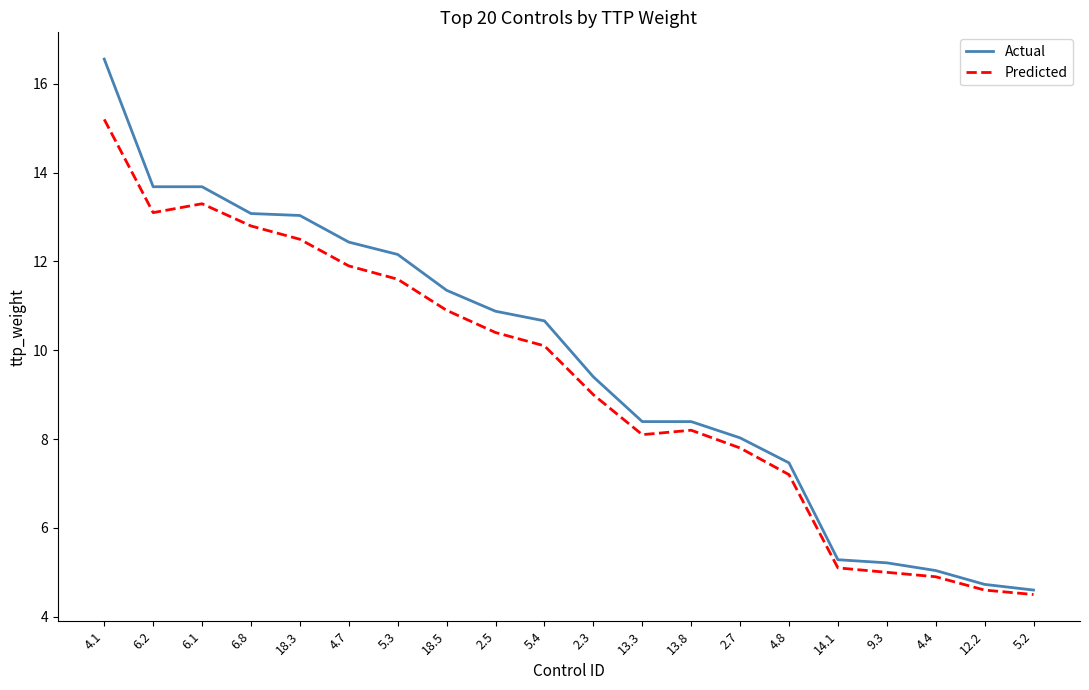

Which category has the highest value in the Predicted series?

4.1